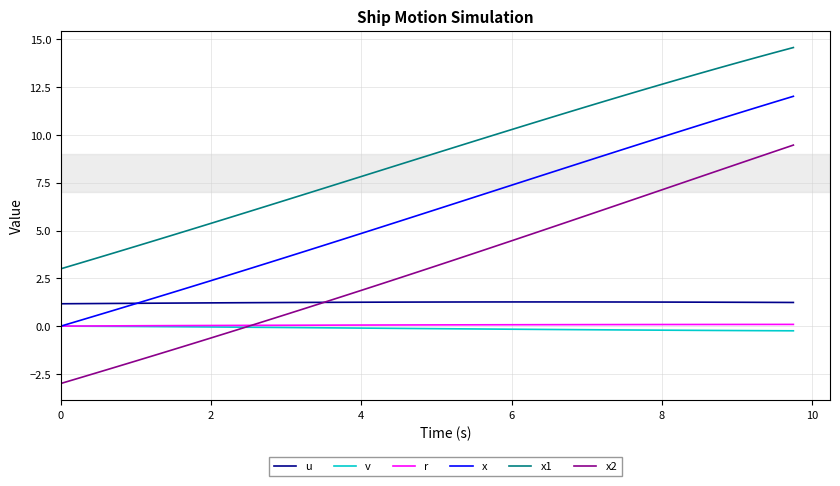

Which series has the largest total across all categories?

x1